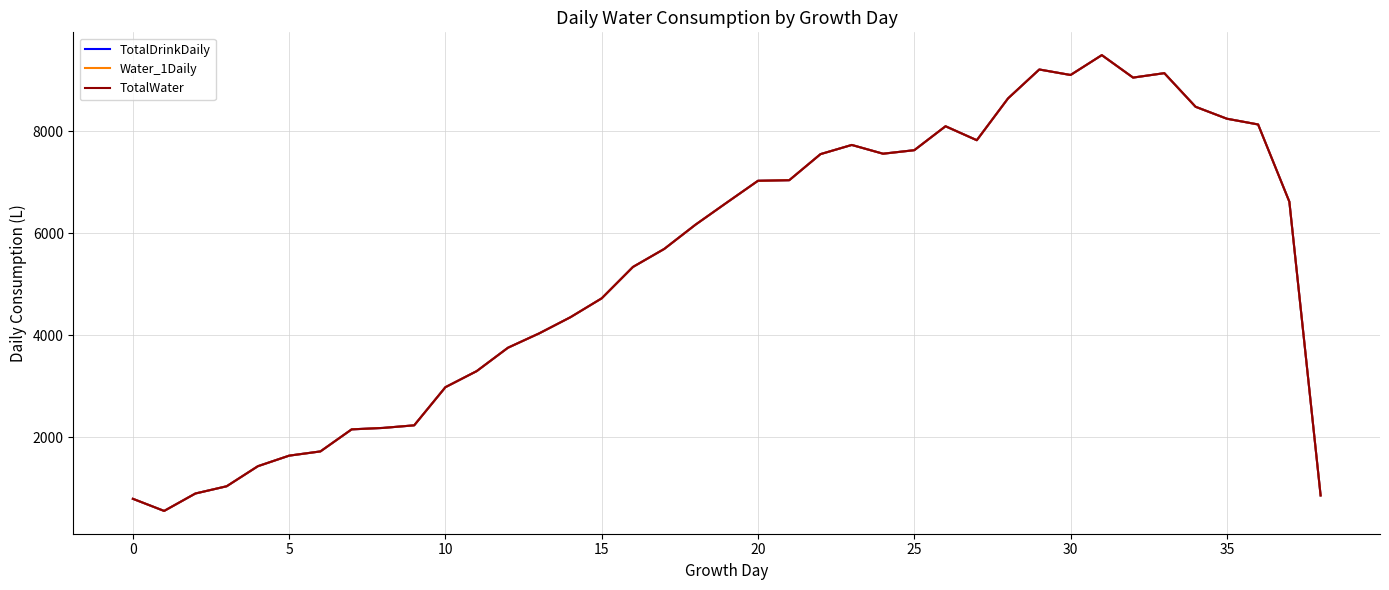

What is the greatest value displayed?

9499